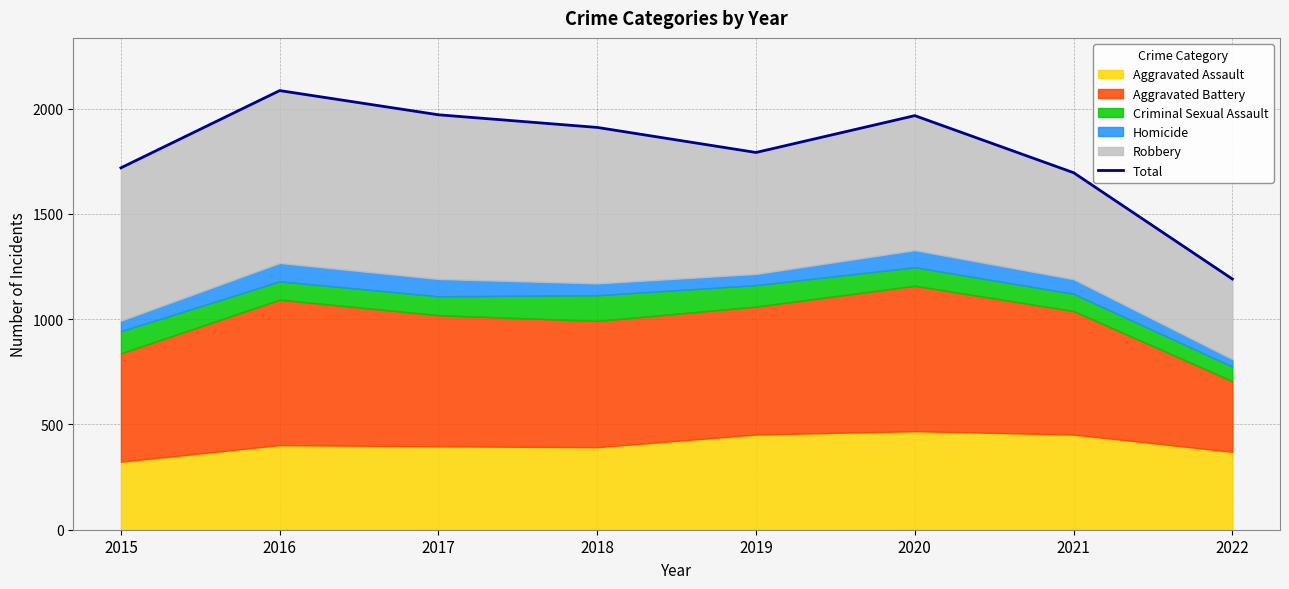

True or false: the data shows 2707 at 2020.

False